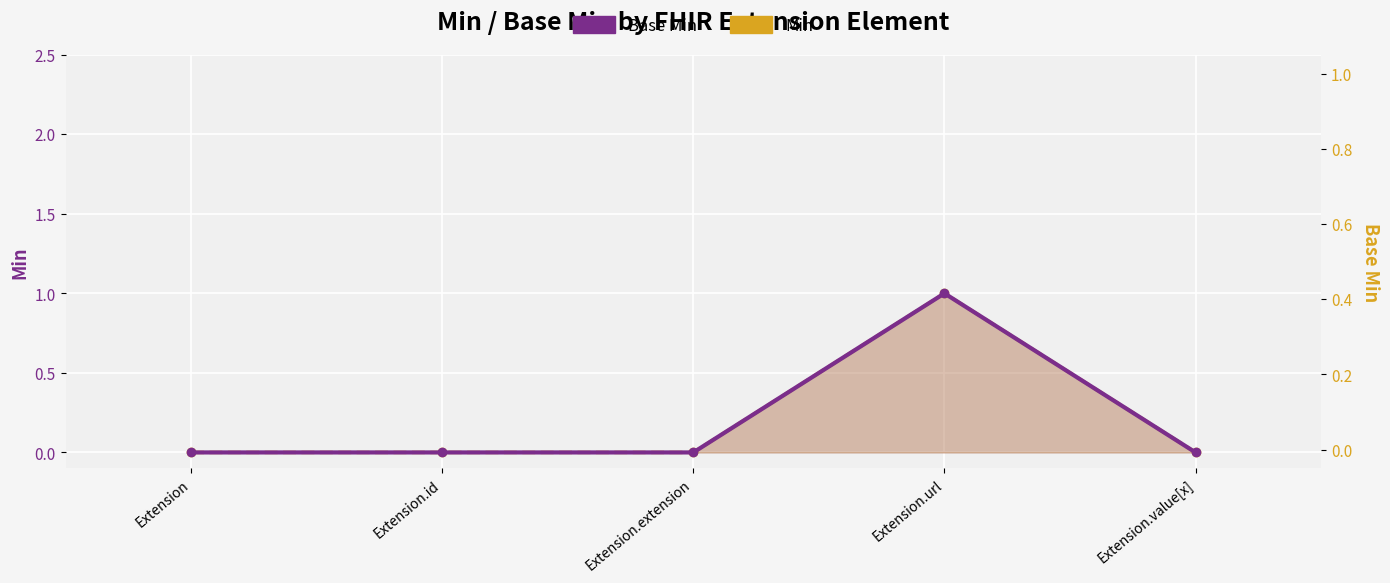

True or false: Base Min and Min cross at least once.

False